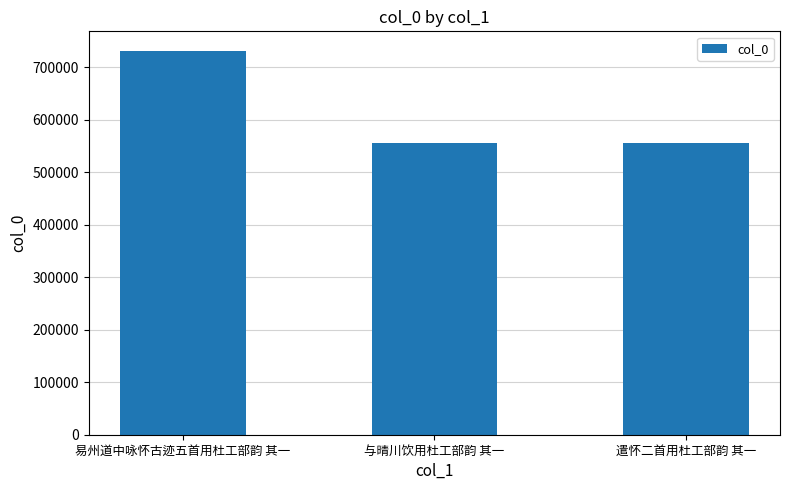

Which has a higher value, 与晴川饮用杜工部韵 其一 or 易州道中咏怀古迹五首用杜工部韵 其一?

易州道中咏怀古迹五首用杜工部韵 其一